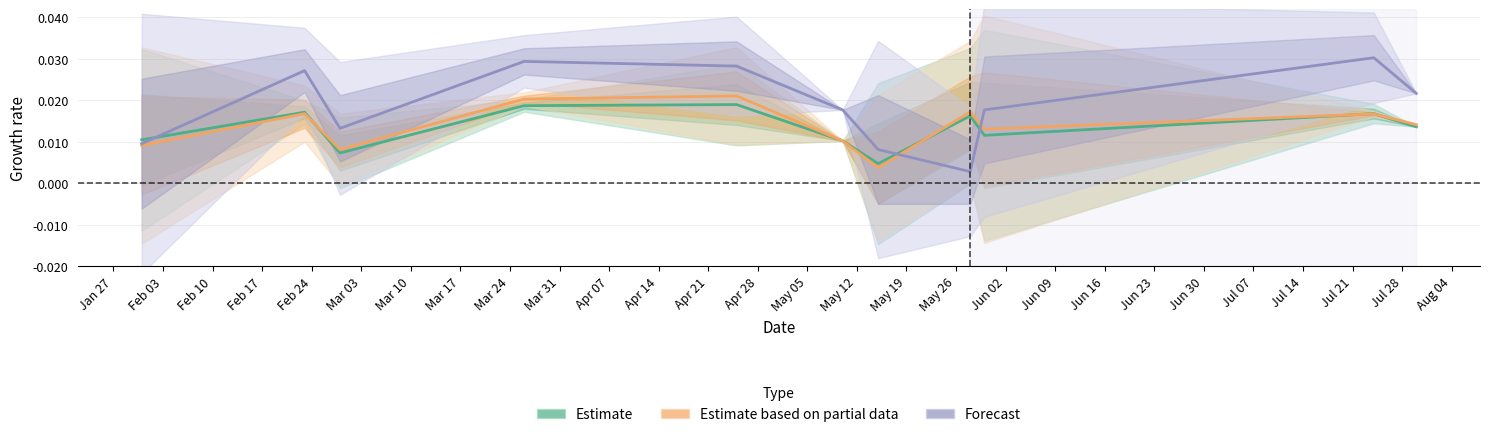

Rank the series by their maximum value, from highest to lowest.

Forecast, Estimate based on partial data, Estimate